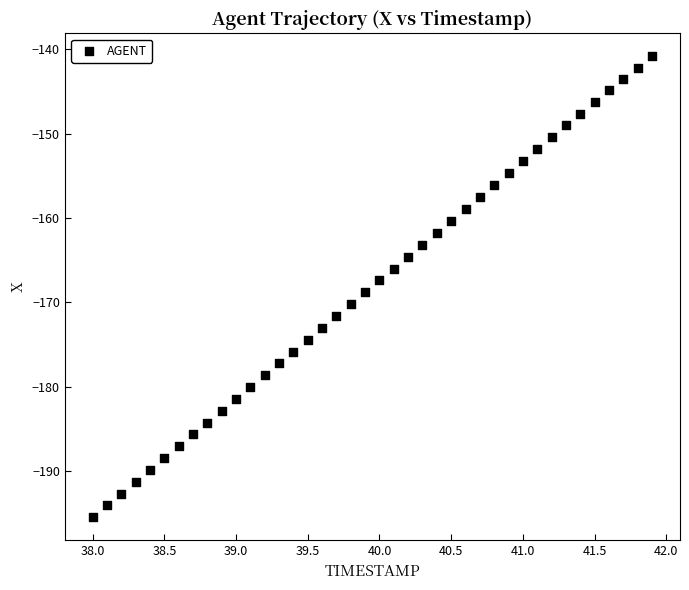

What is the range of Y values (max minus min)?

54.6